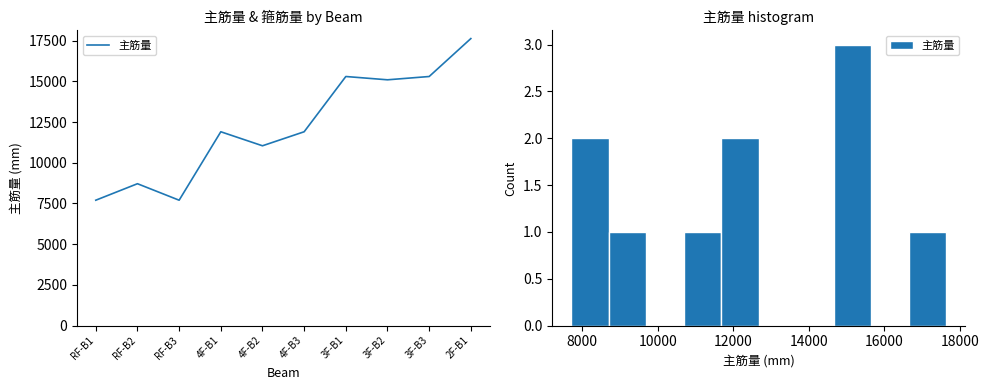

What is the difference between the maximum and minimum values?

9931.3